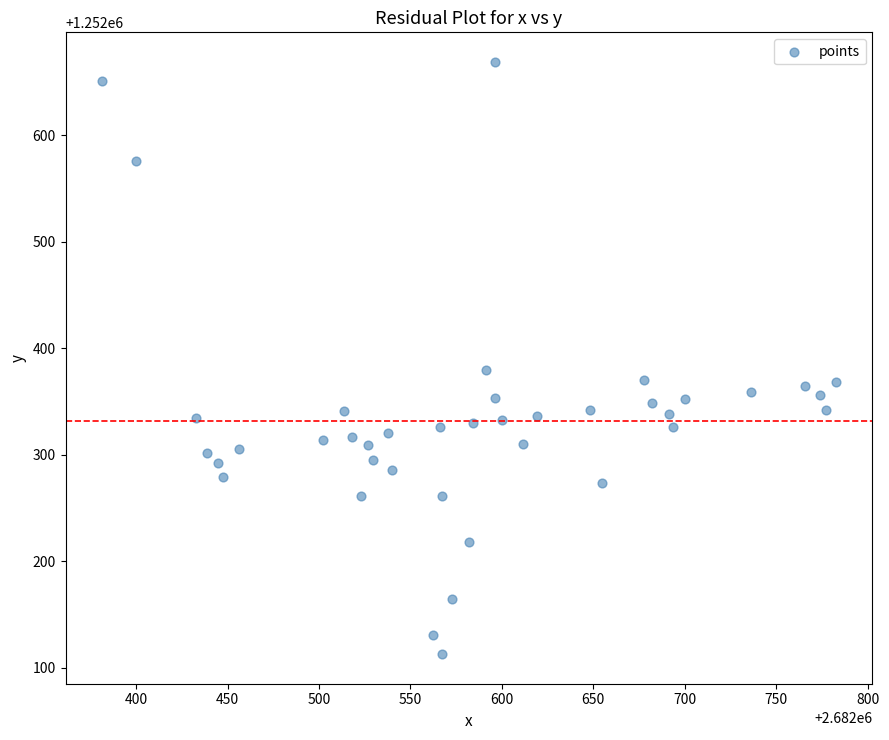

What Y value in the scatter plot is closest to 1252390?

1252379.9